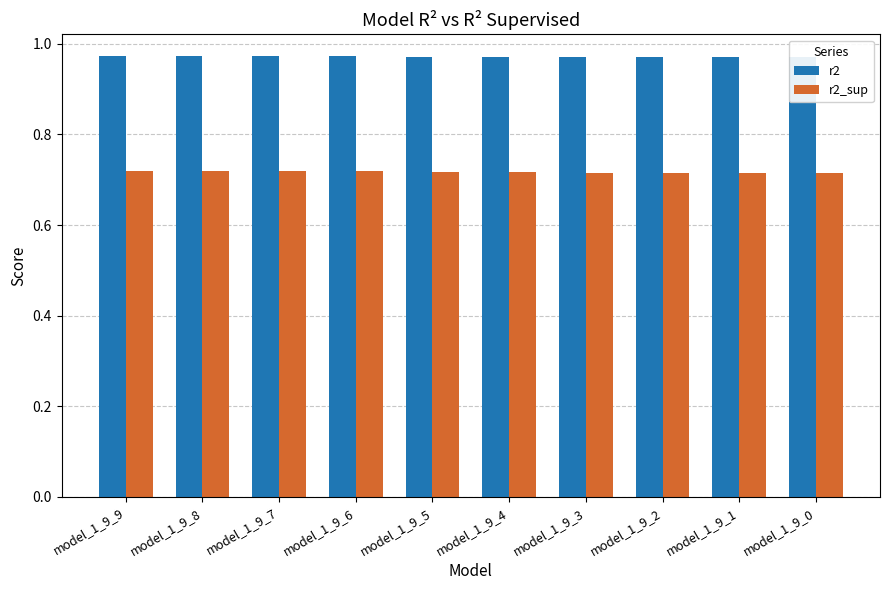

What are all the series names shown in the legend?

r2, r2_sup